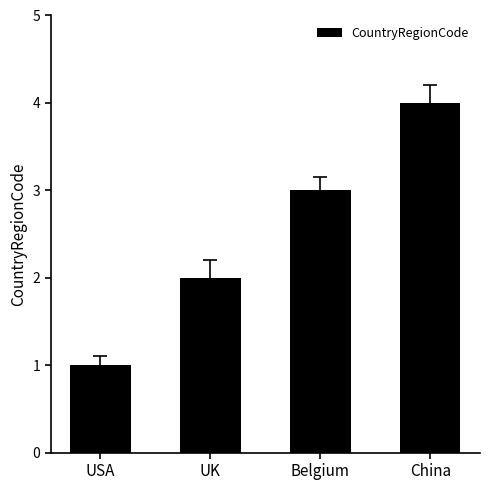

Which has a higher value, China or Belgium?

China